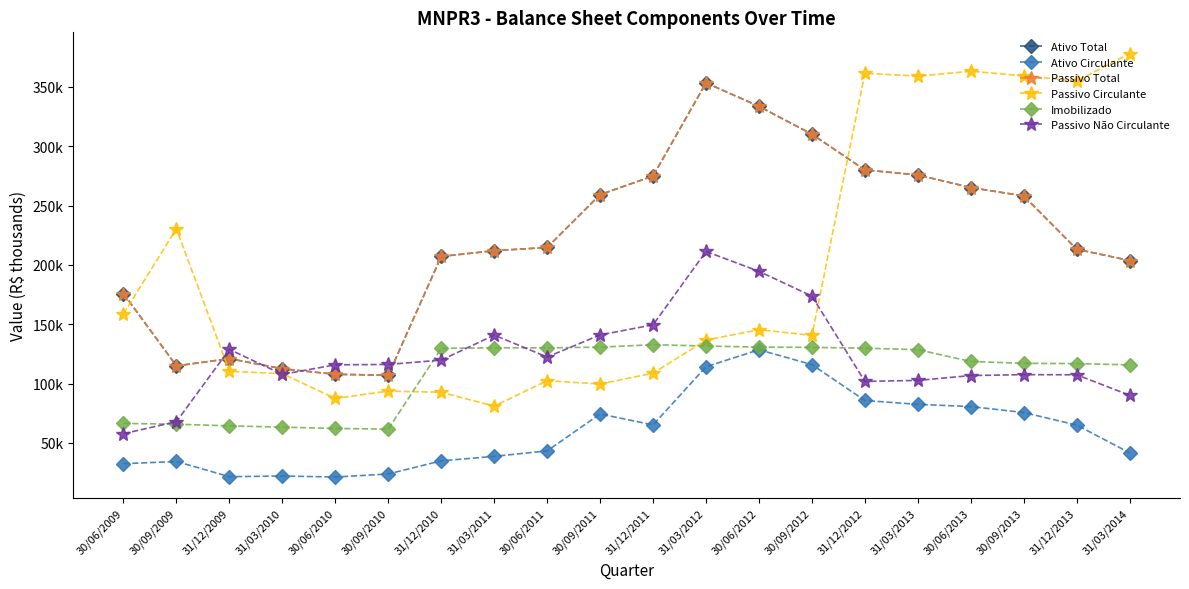

At which category is the sum across all series the highest?

31/03/2012